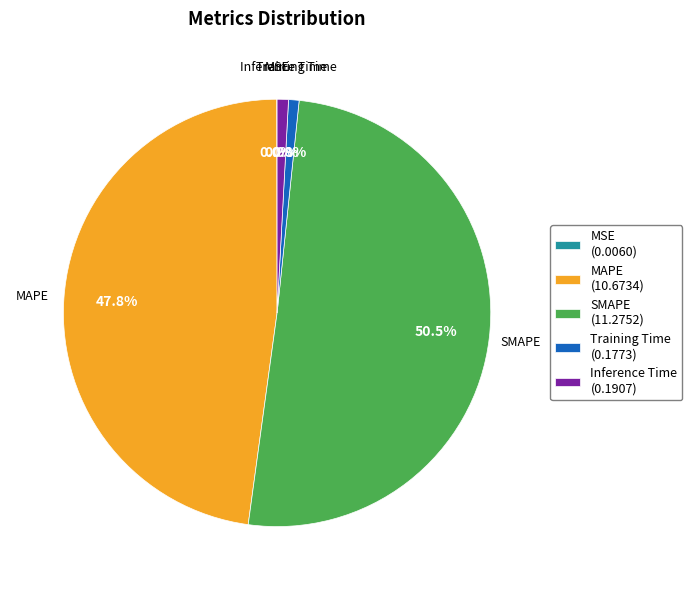

Is there a majority slice in this chart?

Yes